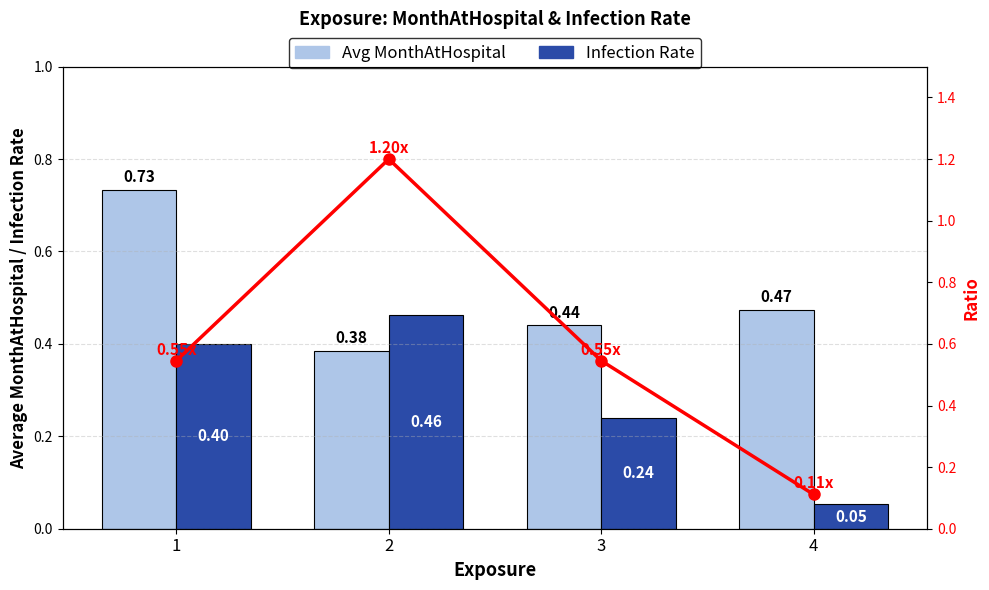

What is the sum of the Ratio (Infected/Month) values at 4 and 1?

0.7